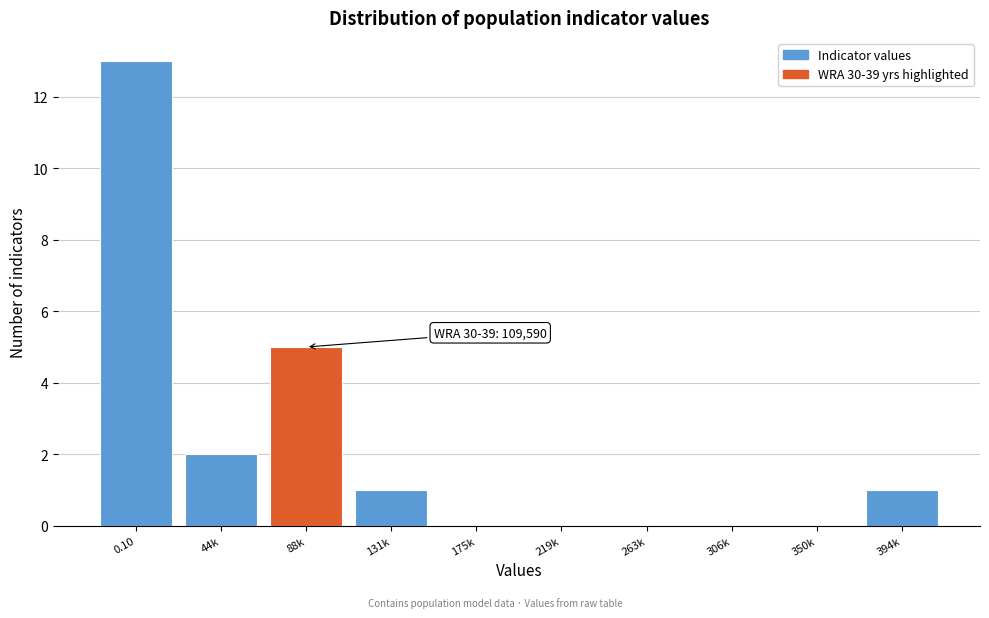

Reading left to right, extract all data points from this chart.

0.10=13	44k=2	88k=5	131k=1	175k=0	219k=0	263k=0	306k=0	350k=0	394k=1